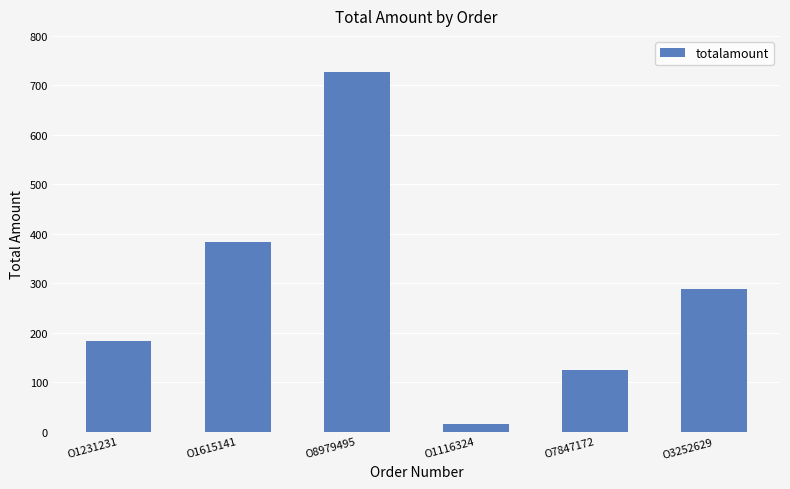

What value does the data have at O1615141?

384.0